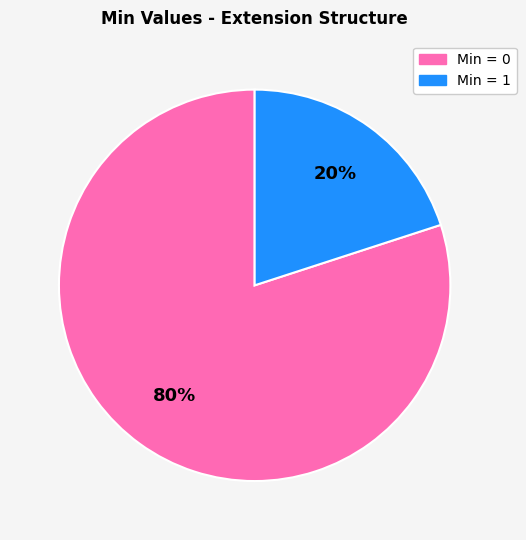

How many segments does this pie chart have?

2